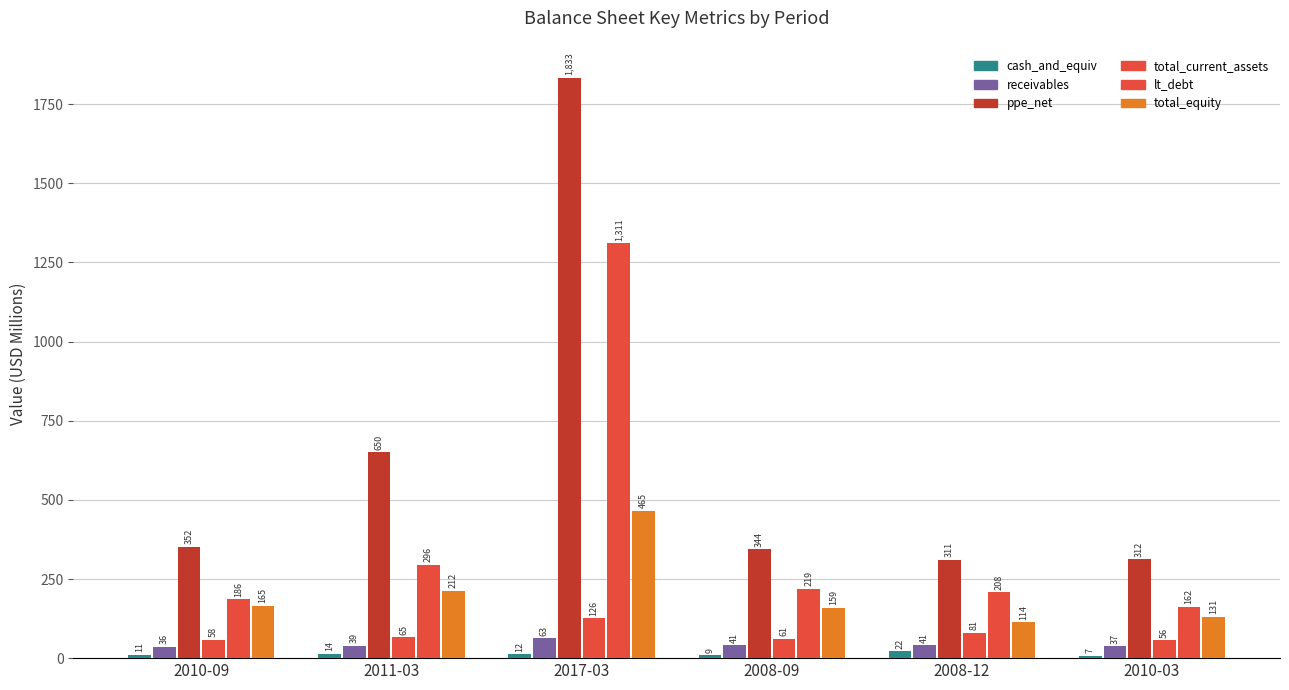

How many bars are there in each group?

6